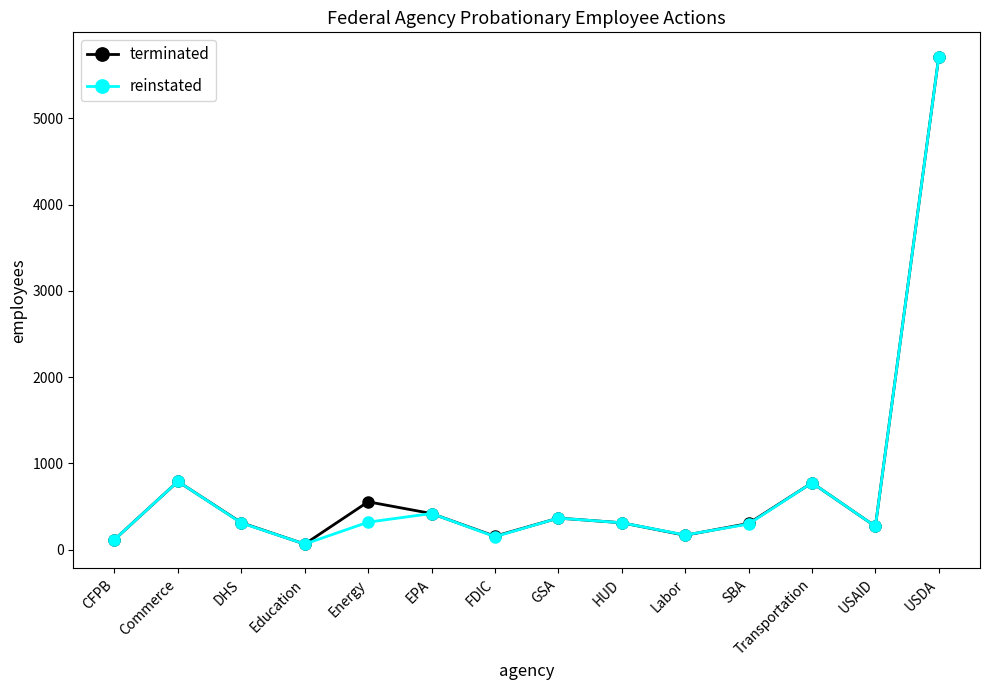

The terminated series shows 168 at GSA. True or false?

False